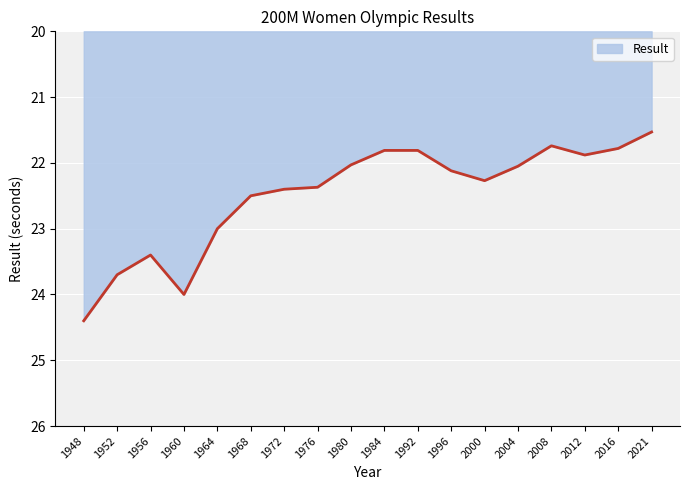

Where is the first local maximum?

1960